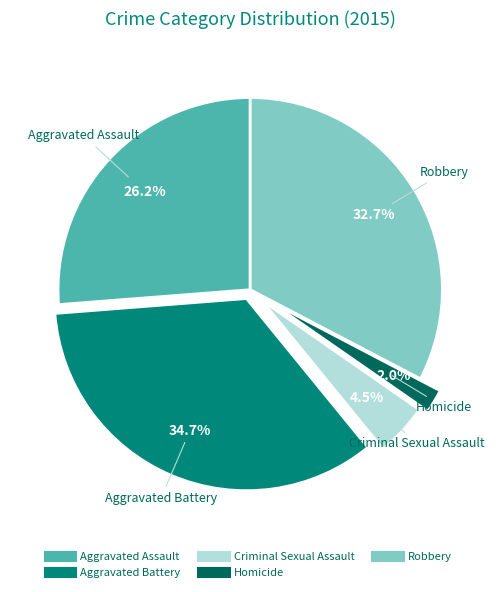

Which slice is the smallest?

Homicide